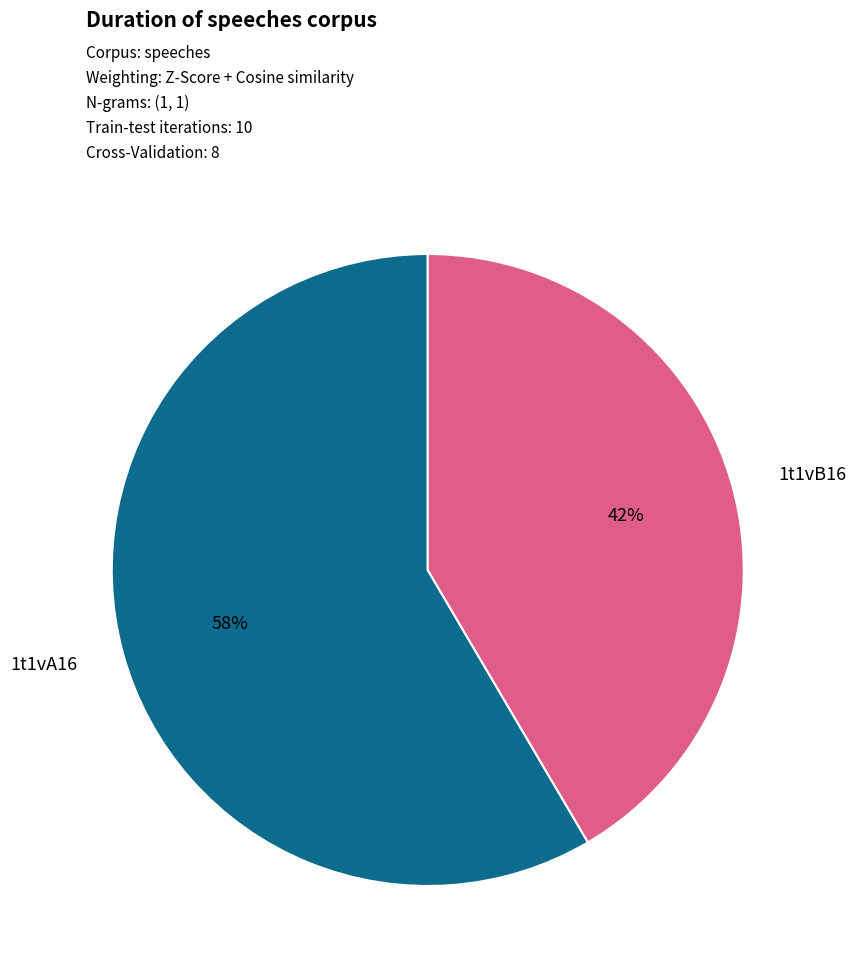

True or false: 1t1vA16 accounts for 58% of the total.

True